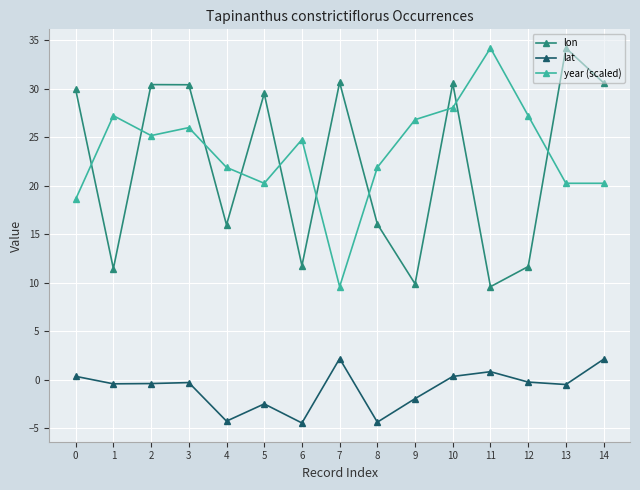

What is the average value of the lat series?

-0.9